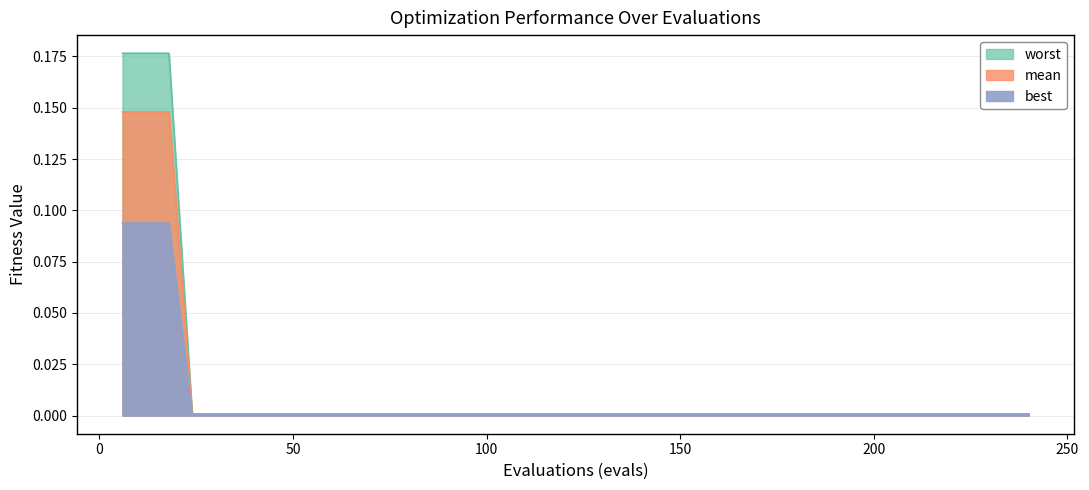

True or false: best has a value of 0.0 at 234.

True